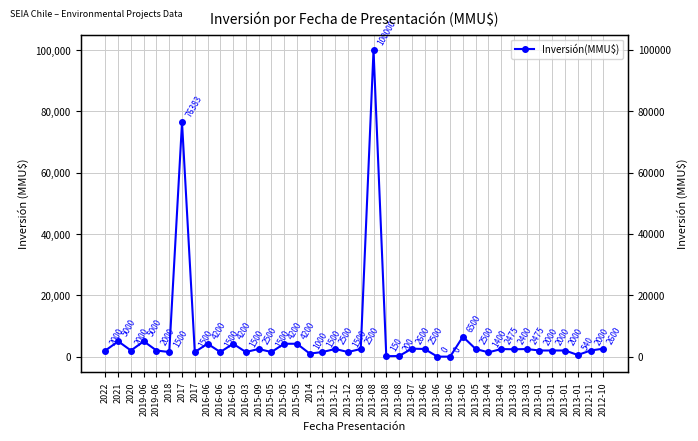

What is the difference between the second highest and minimum values?

76383